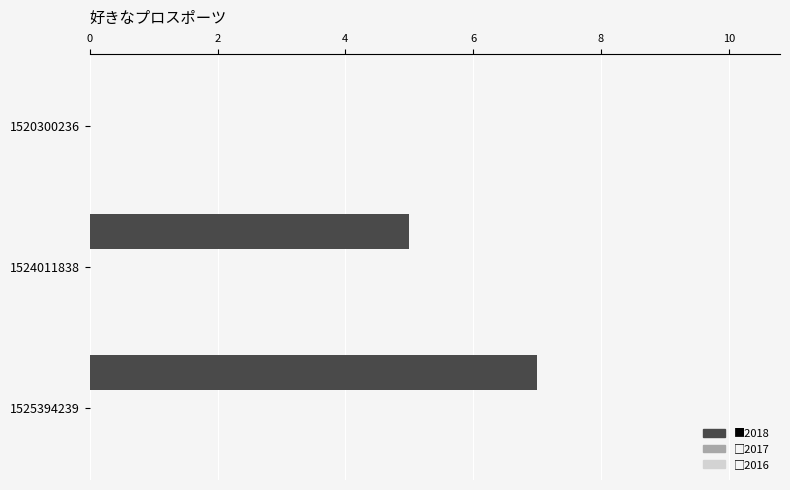

Which label corresponds to the largest value in the chart?

1525394239